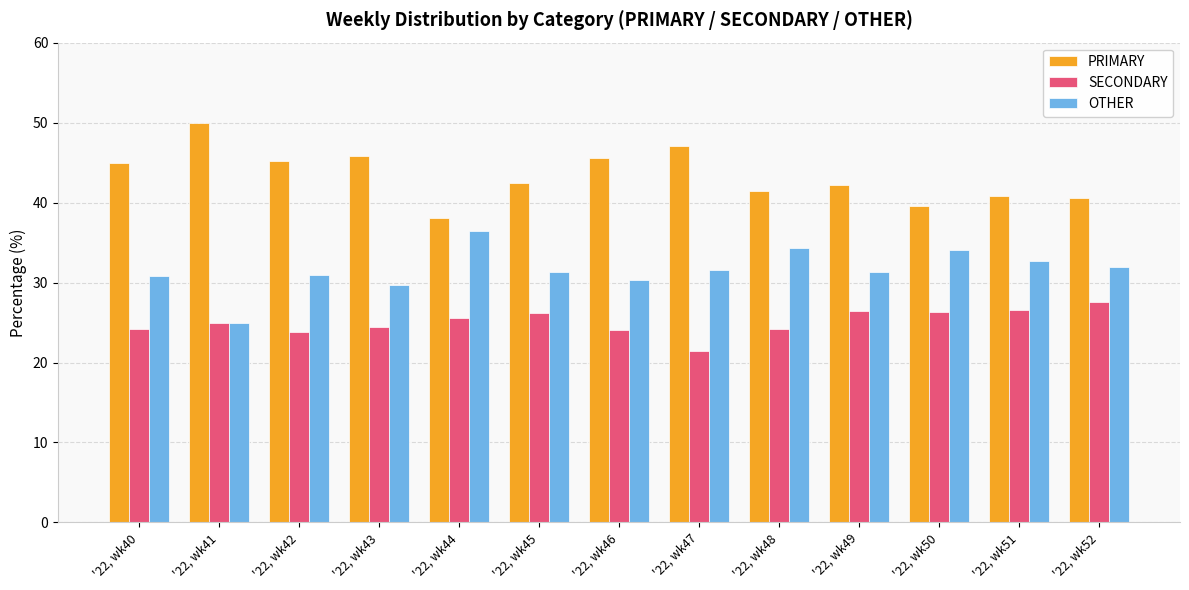

Between '22, wk43 and '22, wk44, which series saw the biggest shift?

PRIMARY